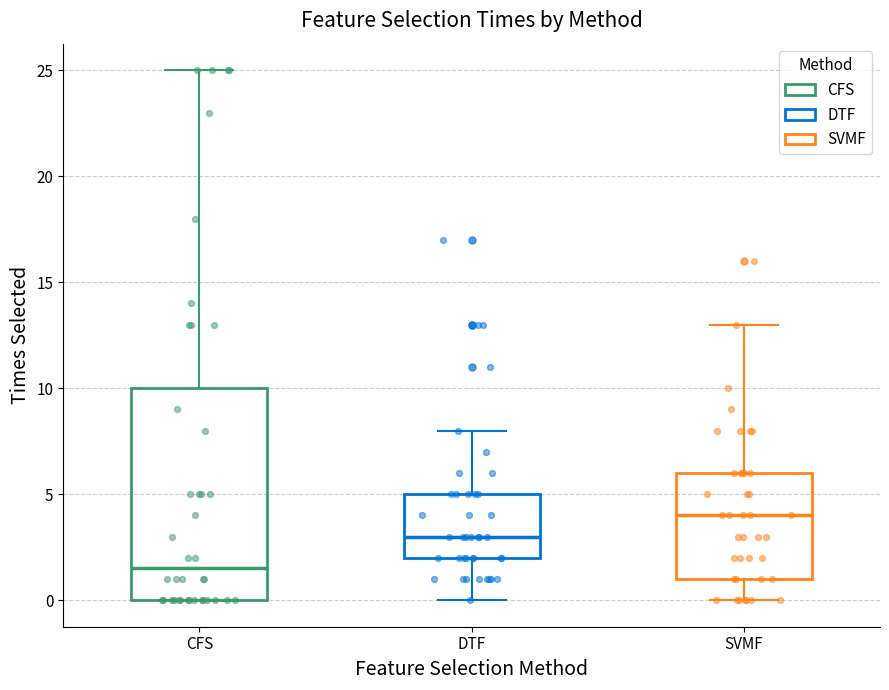

Reading left to right, read every box against the y-axis: the position of its median line, the range the box covers, and the ends of its whiskers. The values are not printed on the chart, so give them approximately, as read against the axis.

CFS: median 1.5, box 0.0 to 10.0, whiskers 0.0 to 25.0
DTF: median 3.0, box 2.0 to 5.0, whiskers 0.0 to 8.0
SVMF: median 4.0, box 1.0 to 6.0, whiskers 0.0 to 13.0